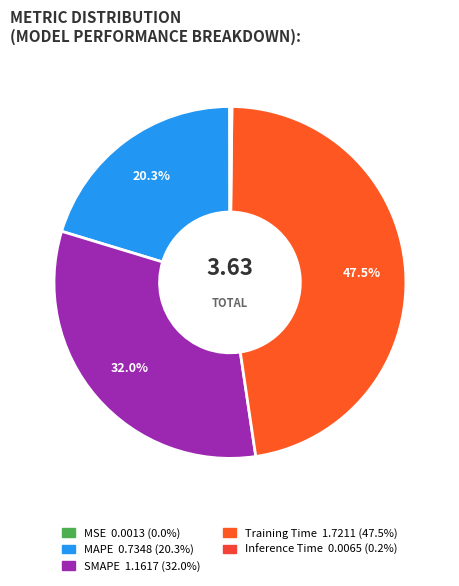

Which slice is the smallest?

MSE